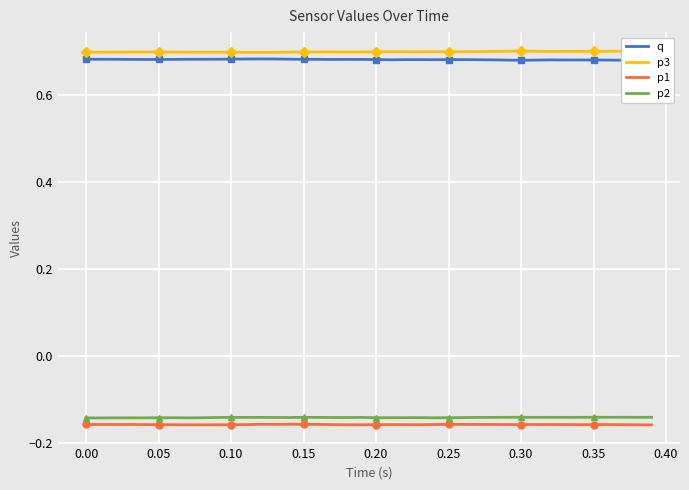

In p2, how many points are lower than both neighbors (excluding endpoints)?

10